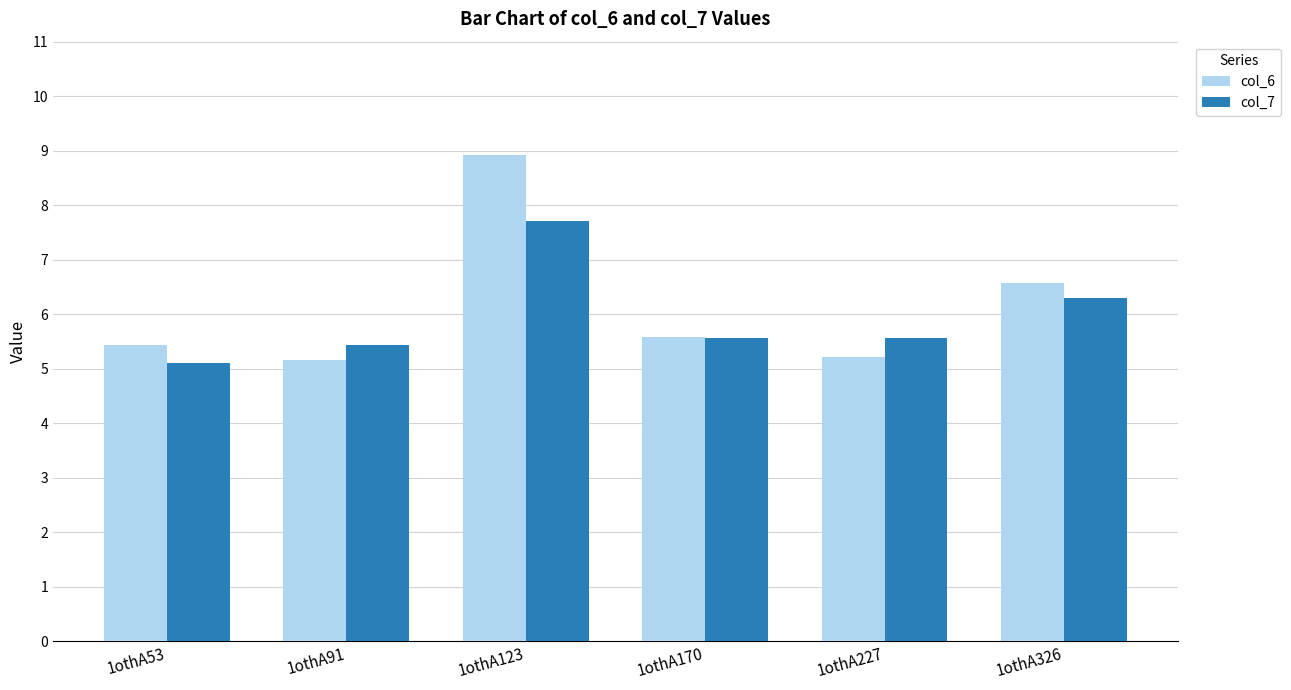

Is it true that col_6 equals 5.6 at 1othA170?

True